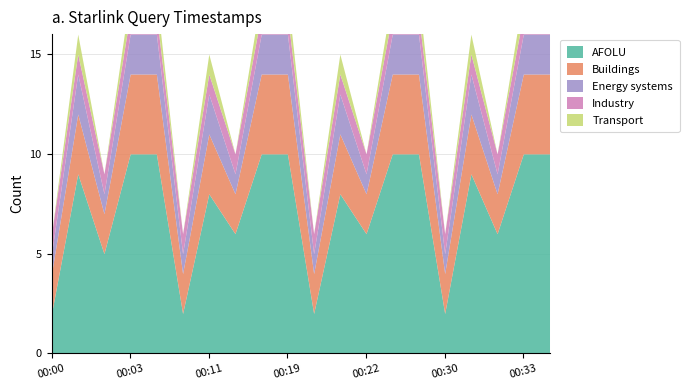

At which label is Buildings closest to 3?

00:01